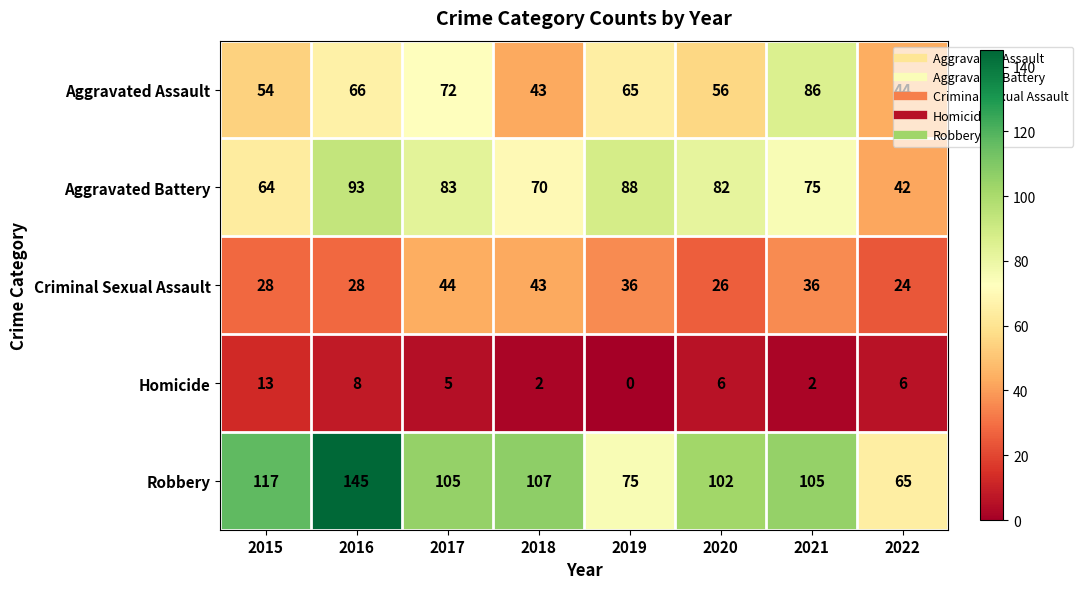

At 2015, list the series in order from largest to smallest.

Robbery, Aggravated Battery, Aggravated Assault, Criminal Sexual Assault, Homicide